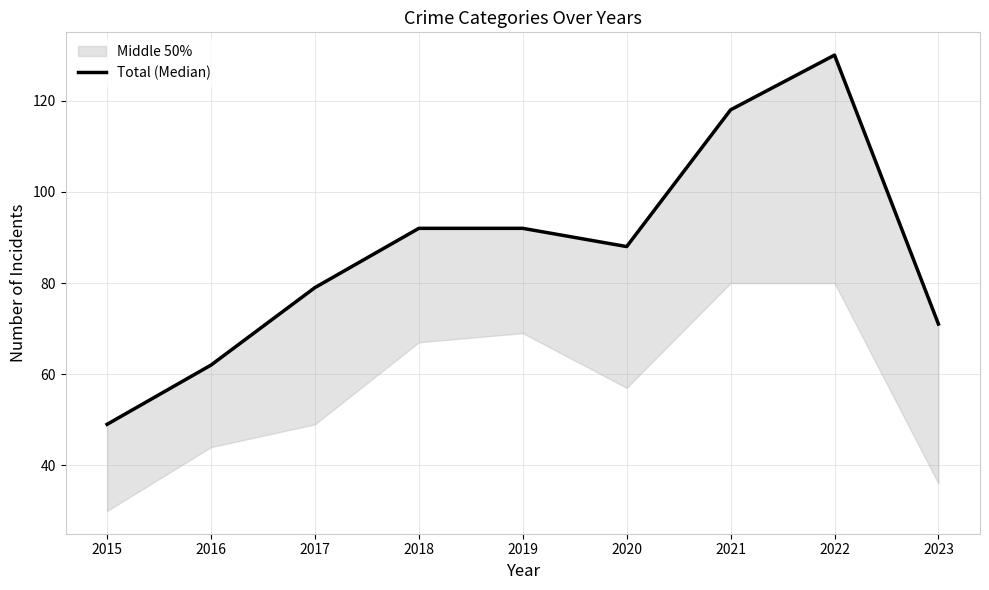

How many data points does each series have?

9